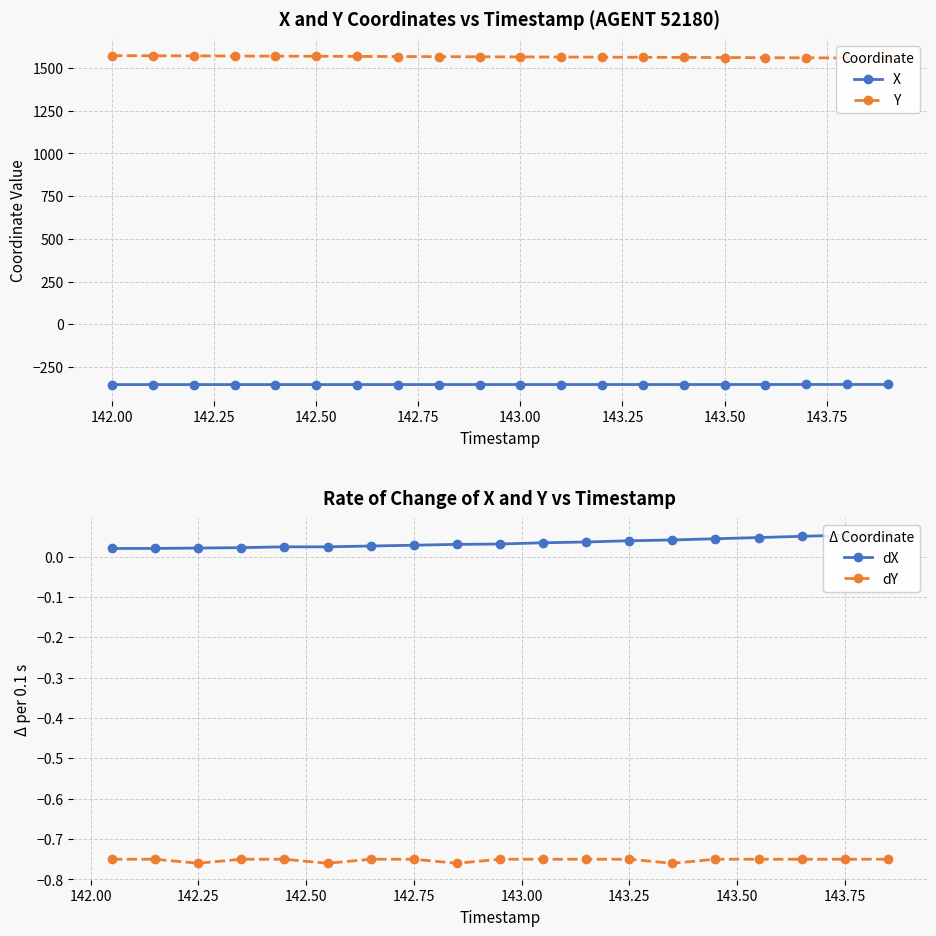

What is the highest value of the X series?

-353.0